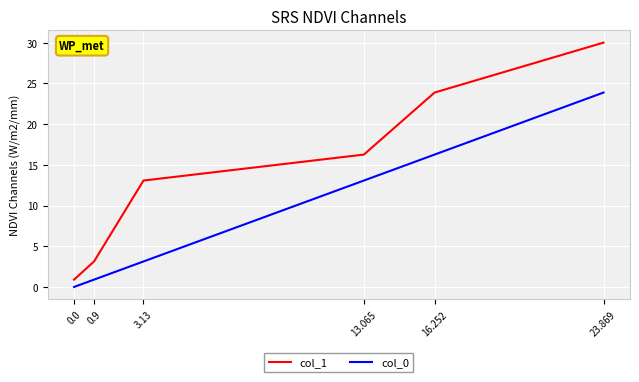

How many lines are shown in the chart?

2